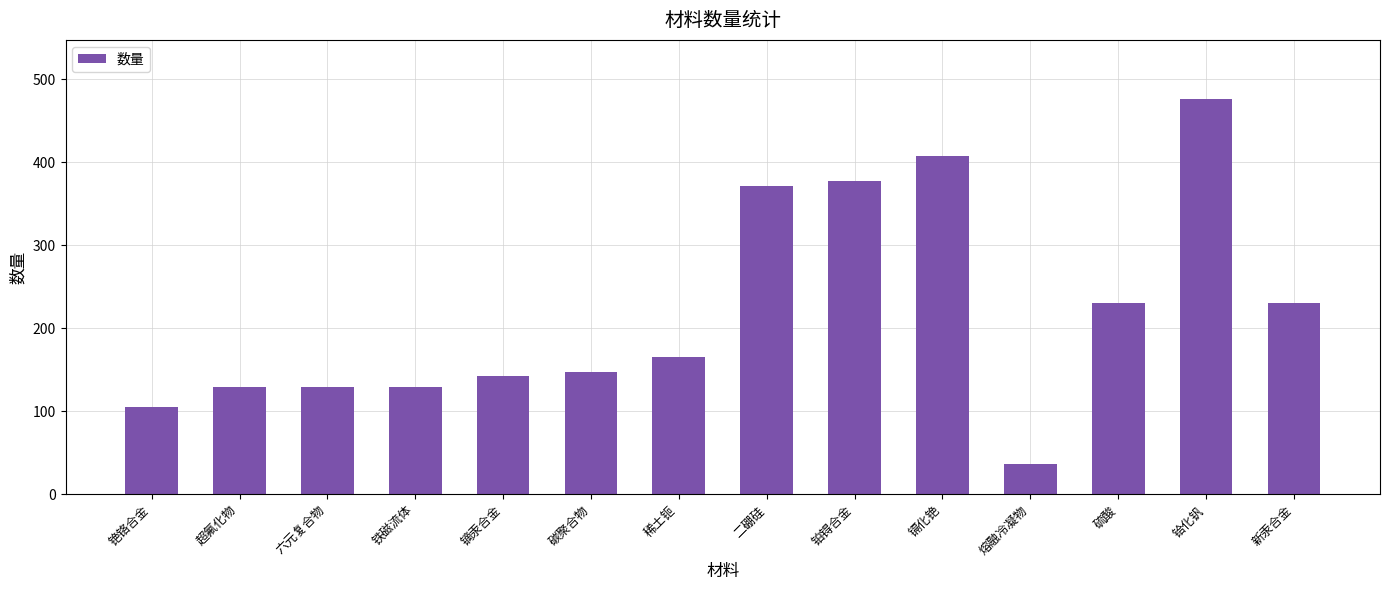

What value does the data have at 铁磁流体, to the nearest 5?

130